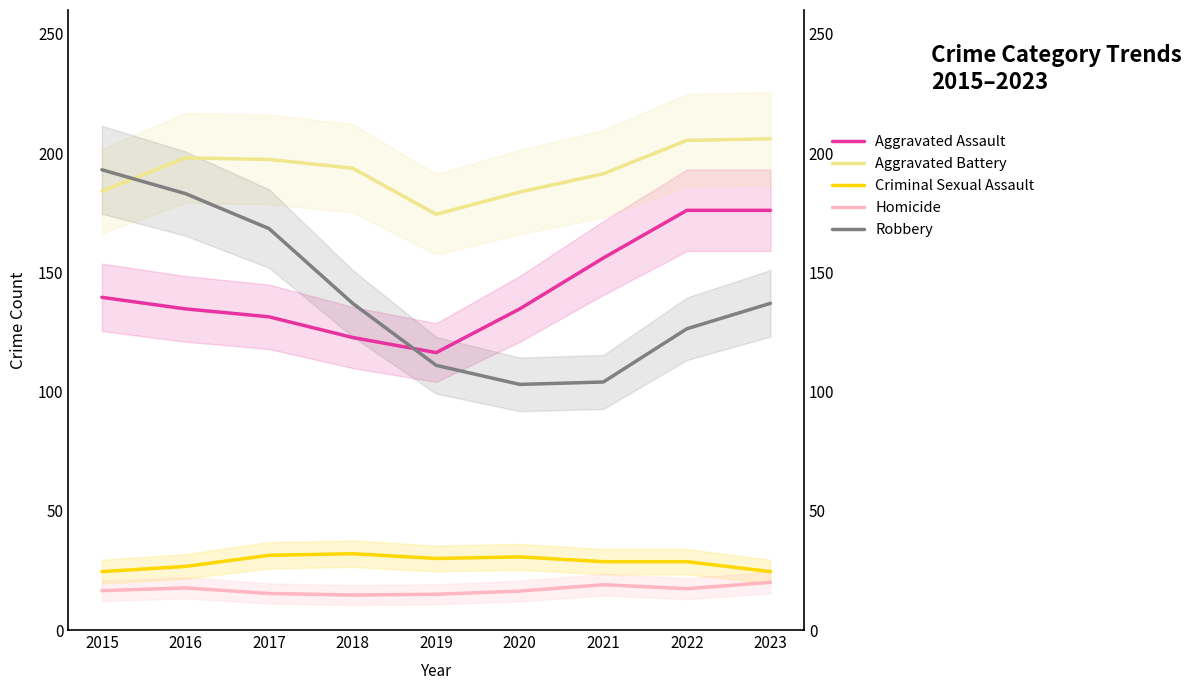

Does the chart have visible grid lines?

No